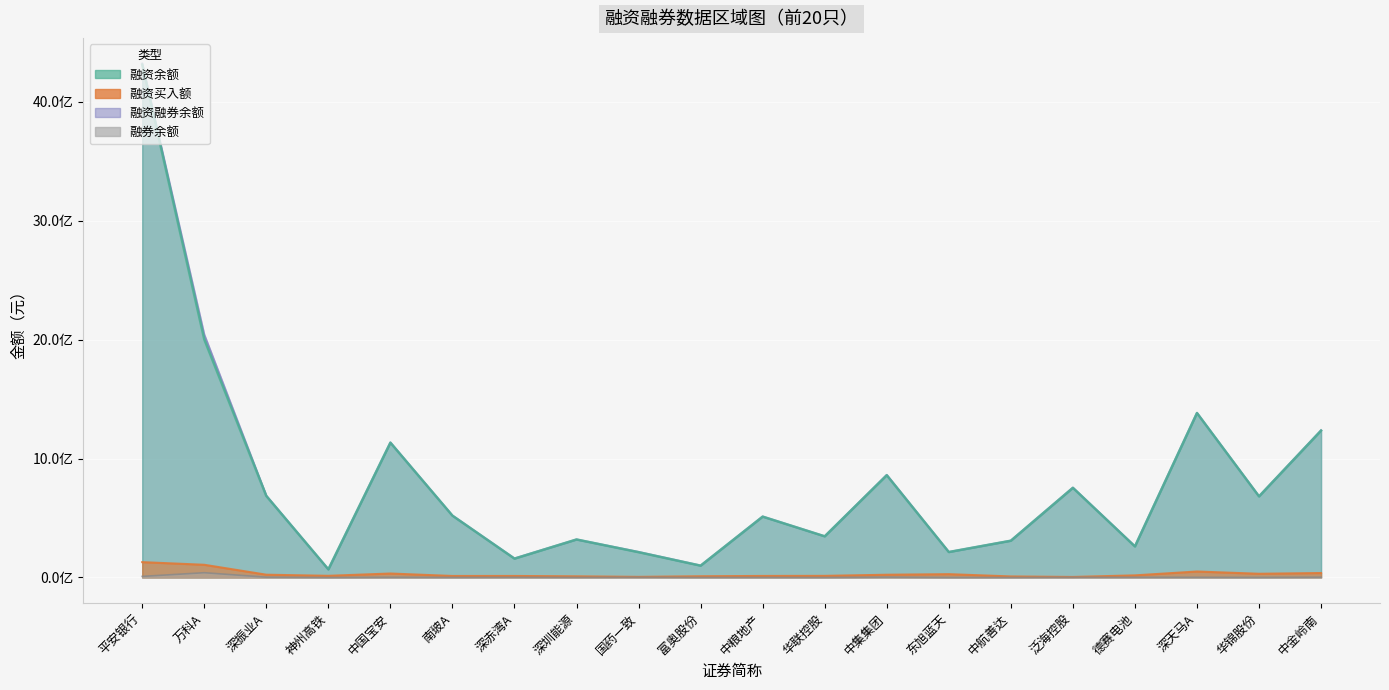

Which series has the widest spread of values?

融资融券余额